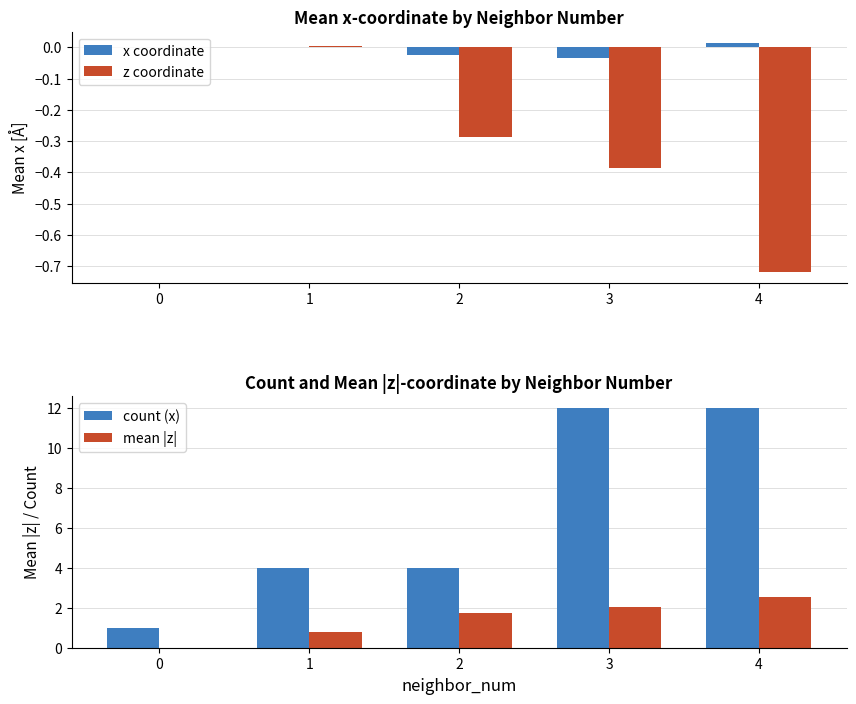

What is the spread (max minus min) of values at 1?

4.0